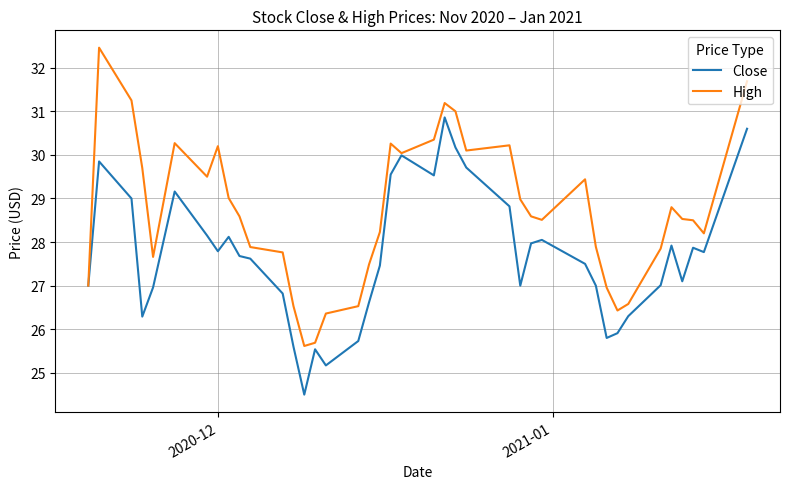

List the series in order of their overall mean, lowest first.

Close, High